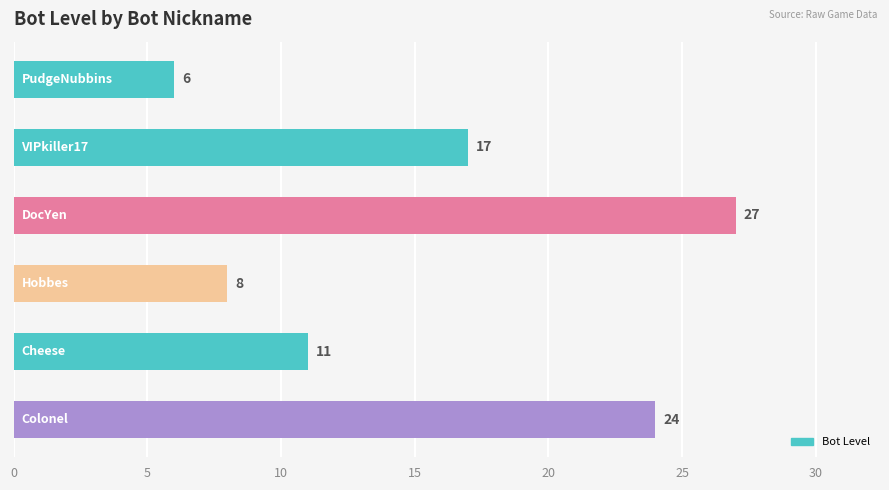

Does the chart contain any negative values?

No